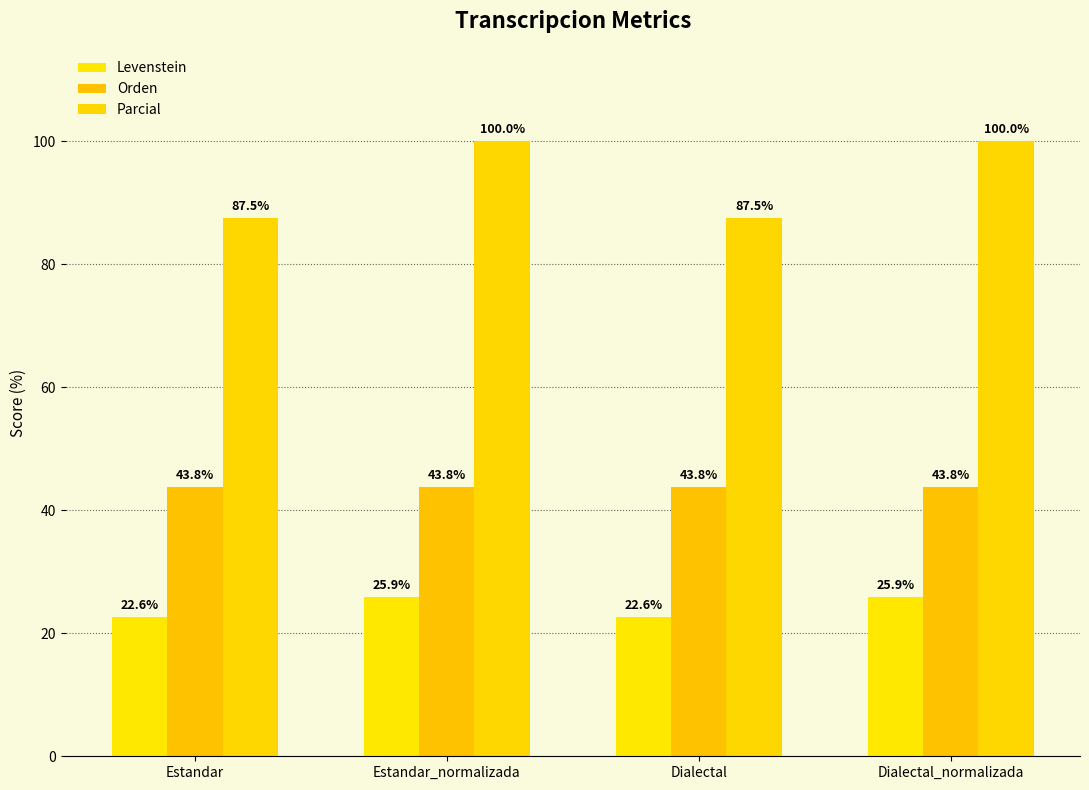

How many bars are there in each group?

3